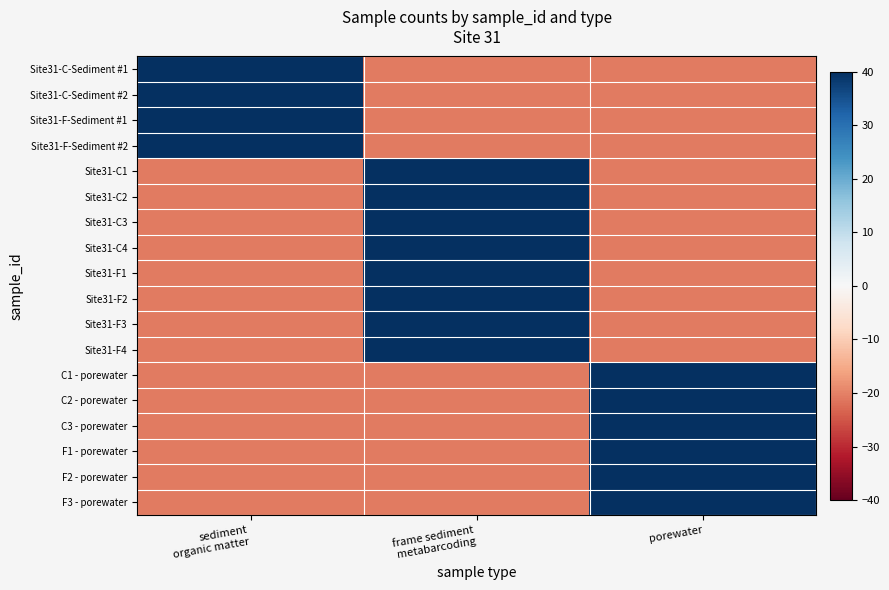

At which category does the chart reach its peak across all series?

sediment
organic matter